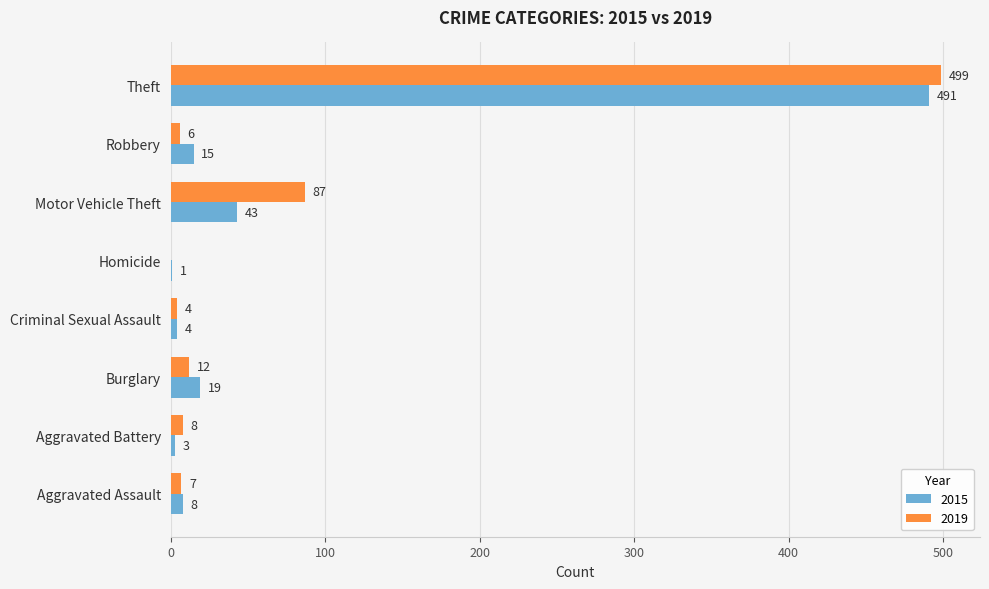

Which series has the largest total across all categories?

2019